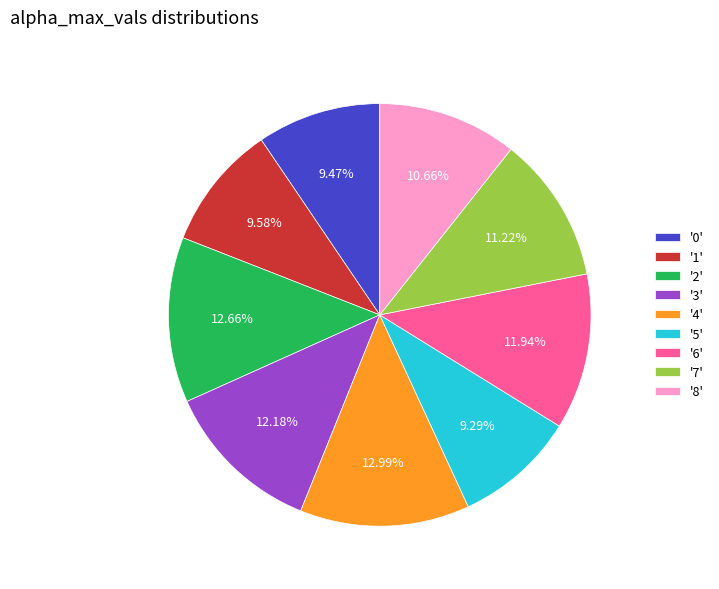

Count the number of slices in the pie.

9